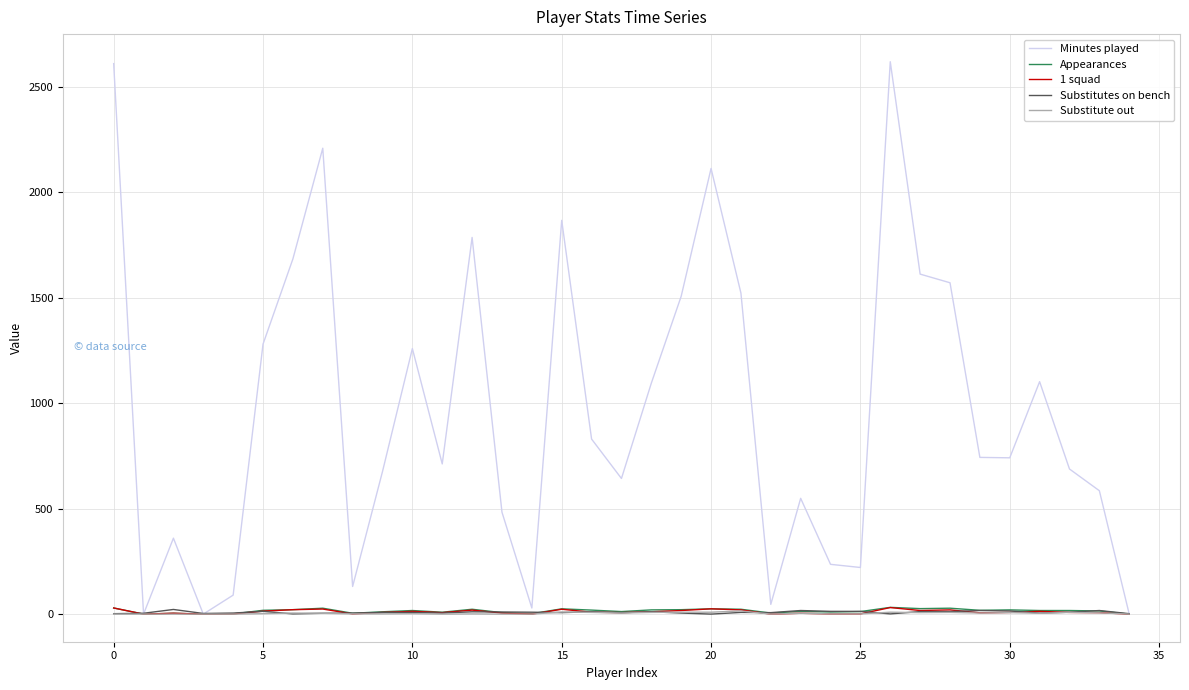

Does the chart have visible grid lines?

Yes